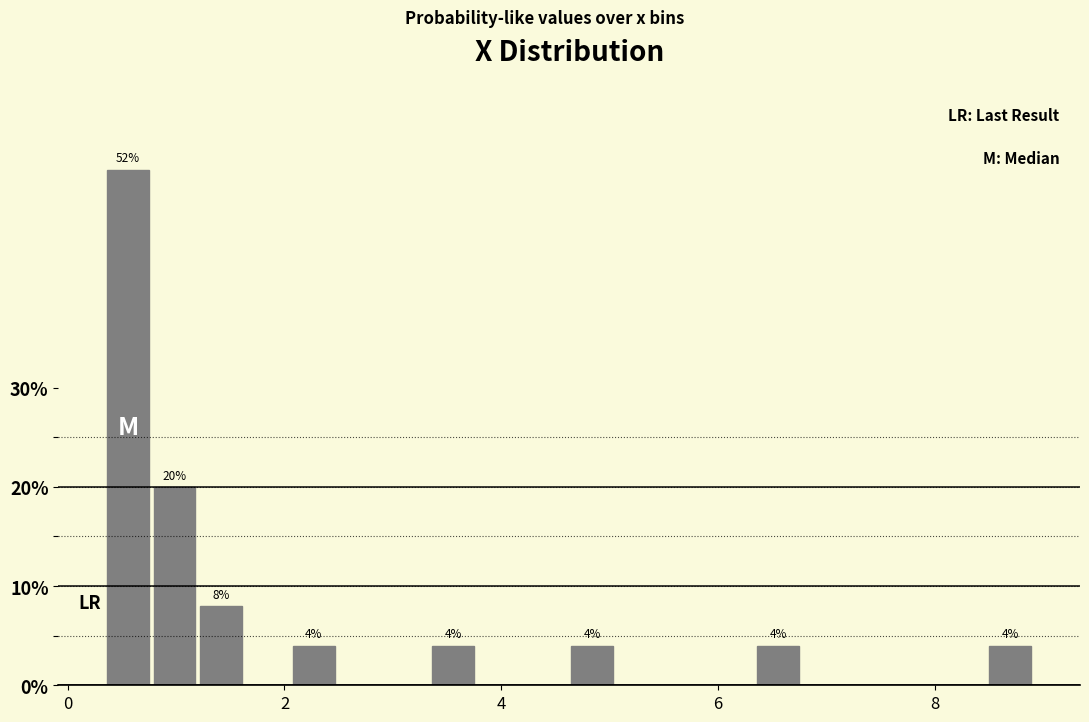

Around what value on the x-axis is the tallest bar? Give the approximate position of its centre, as read against the axis.

0.6